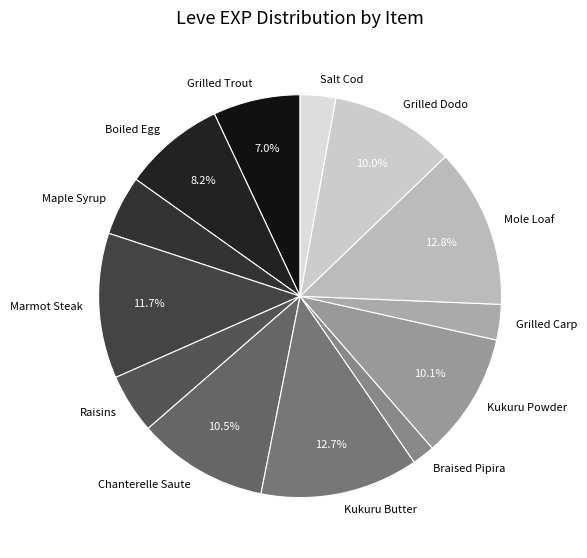

To the nearest percent, what portion does Kukuru Butter represent?

13%